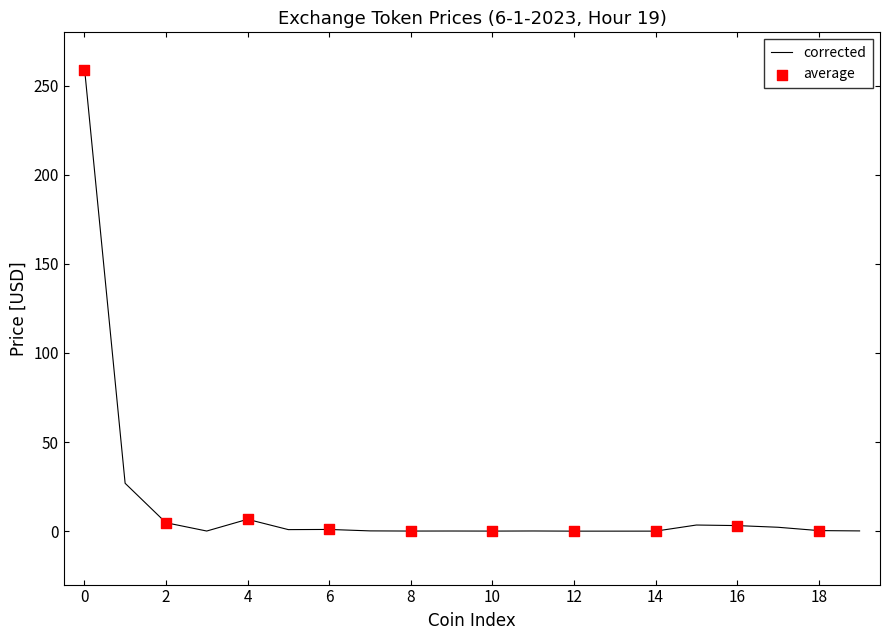

The corrected series shows 0.0 at 10. True or false?

True